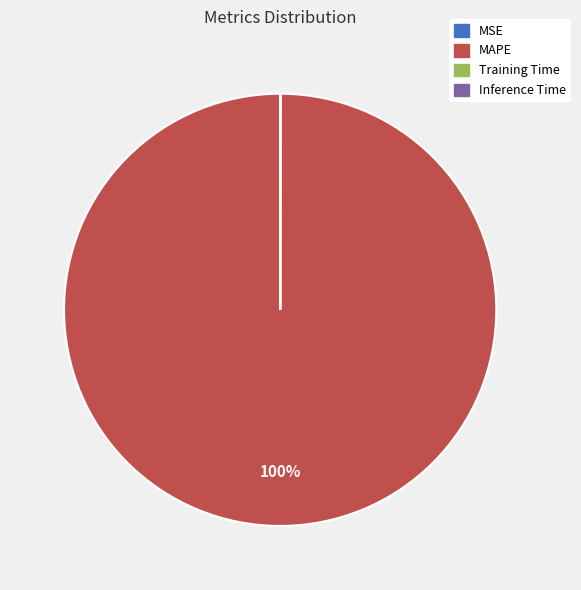

Does any single category account for the majority?

Yes